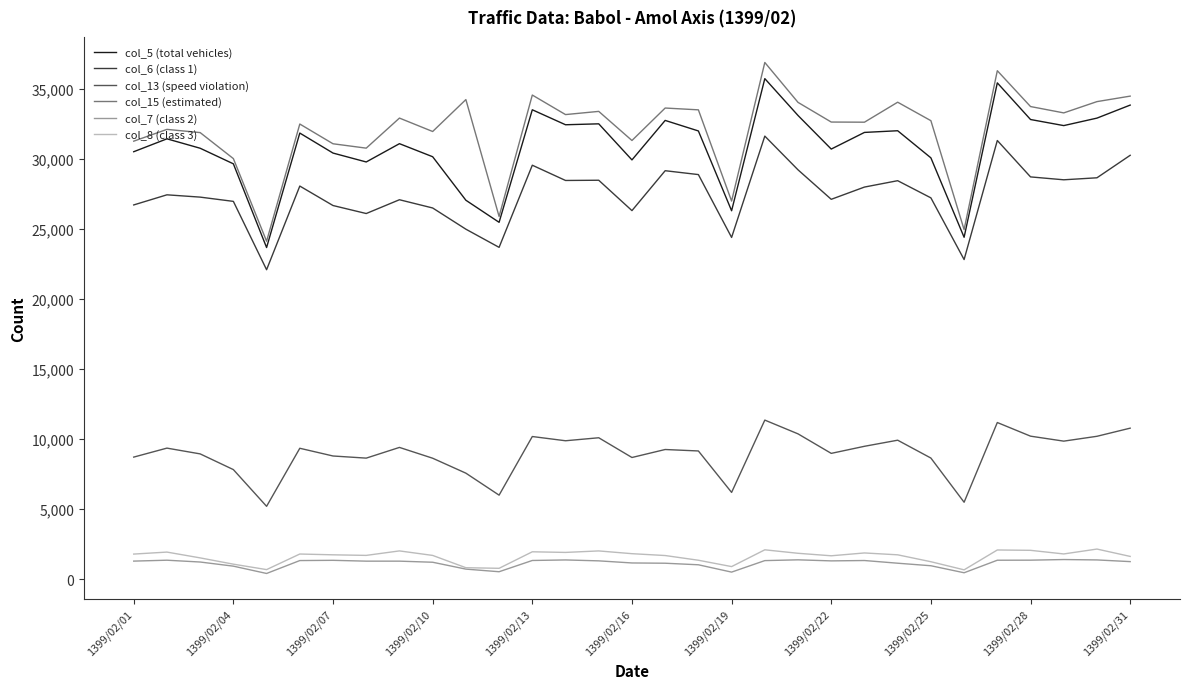

What is the greatest value displayed?

36874